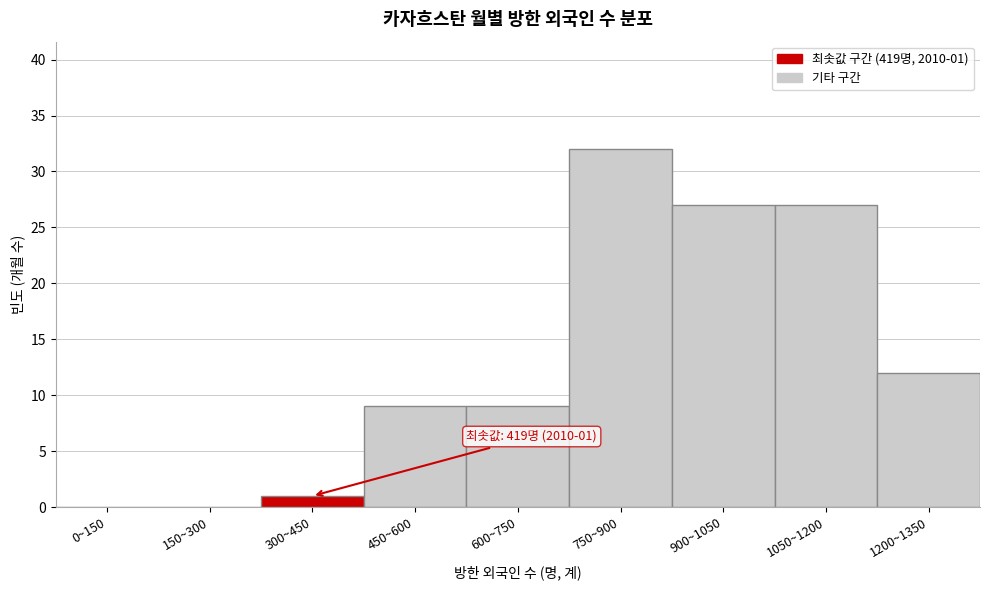

Reading right to left, what are all the values shown in this chart?

1200~1350=12	1050~1200=27	900~1050=27	750~900=32	600~750=9	450~600=9	300~450=1	150~300=0	0~150=0